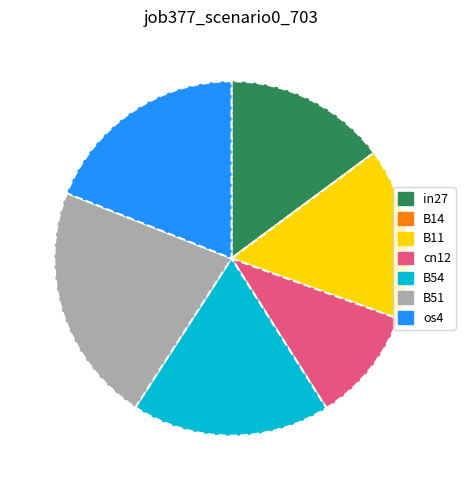

Which slice is the largest?

B51